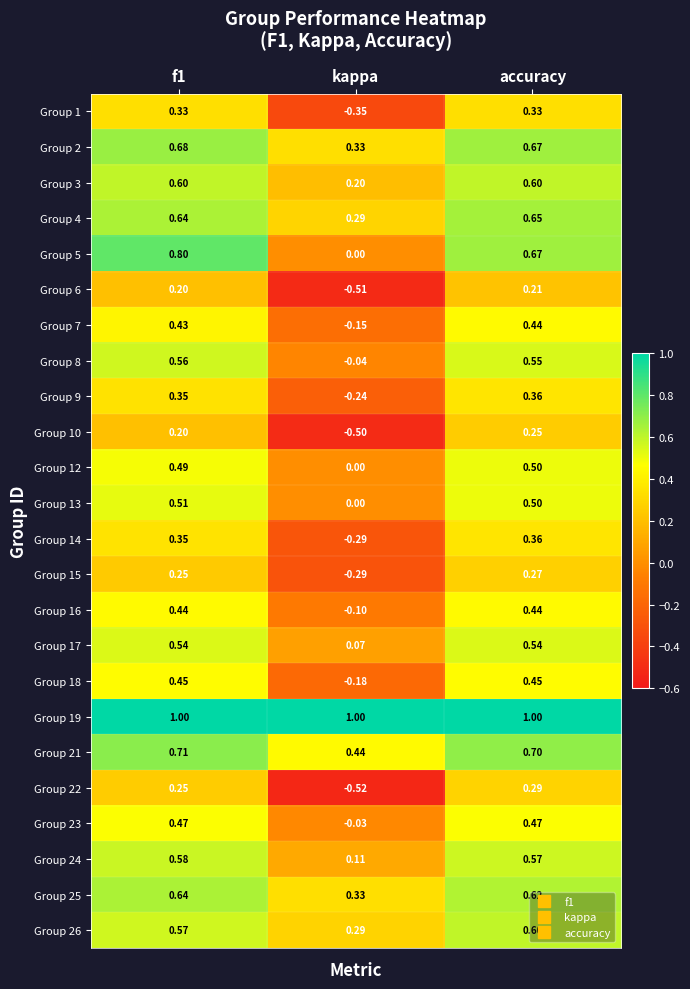

Which series has the largest total across all categories?

Group 19